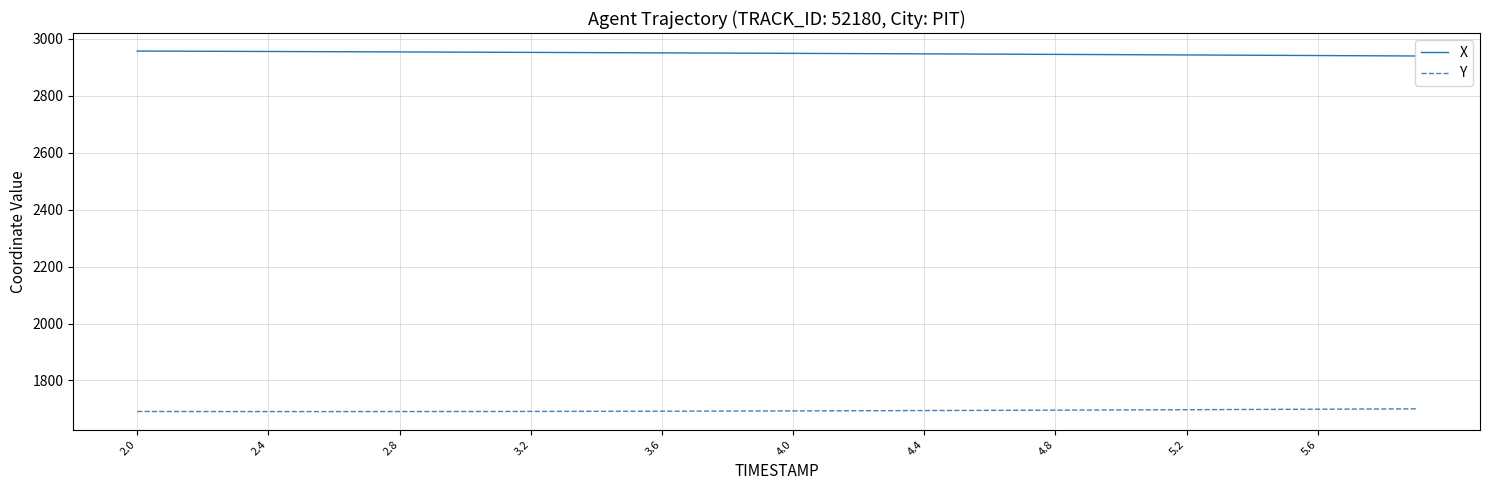

Rank the series by their average value, from lowest to highest.

Y, X